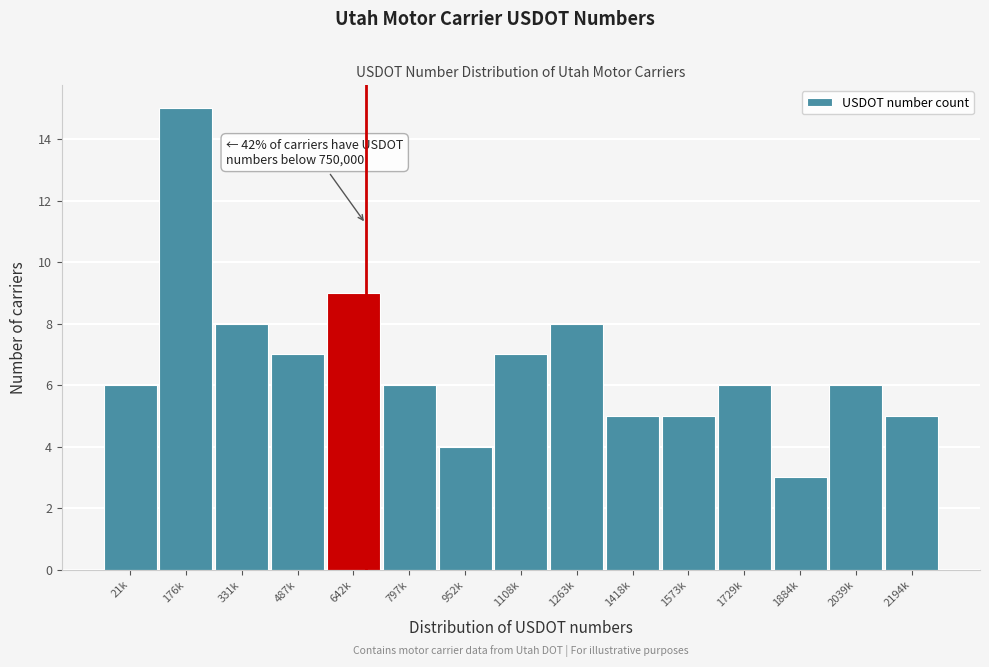

Reading left to right, what are all the values shown in this chart?

21k=6	176k=15	331k=8	487k=7	642k=9	797k=6	952k=4	1108k=7	1263k=8	1418k=5	1573k=5	1729k=6	1884k=3	2039k=6	2194k=5